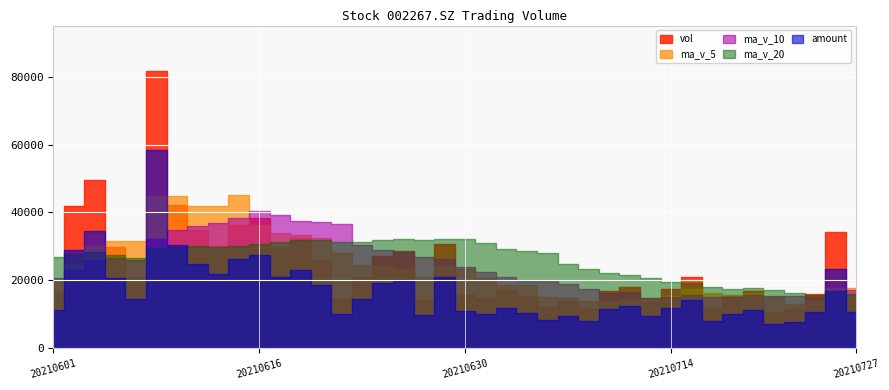

Reading left to right, extract all data points from this chart.

vol: 20210601=16411.0	20210602=41788.4	20210603=49640.1	20210604=29776.9	20210607=20764.9	20210608=81623.8	20210609=42282.5	20210610=34922.6	20210611=30159.8	20210615=36288.0	20210616=38433.5	20210617=29523.6	20210618=32383.8	20210621=26086.8	20210622=14476.0	20210623=20631.0	20210624=27322.2	20210625=28663.0	20210628=14236.1	20210629=30824.0	20210630=15862.3	20210701=14705.2	20210702=17165.0	20210705=15354.4	20210706=12288.4	20210707=14084.0	20210708=11553.0	20210709=16814.8	20210712=18038.0	20210713=13773.6	20210714=17345.9	20210715=21047.1	20210716=11742.1	20210719=15344.1	20210720=16803.5	20210721=10658.8	20210722=11535.0	20210723=15961.0	20210726=34380.0	20210727=15879.0
amount: 20210601=11222.7	20210602=28997.3	20210603=34682.0	20210604=20734.8	20210607=14501.6	20210608=58257.3	20210609=30426.6	20210610=24959.2	20210611=21793.7	20210615=26240.2	20210616=27514.3	20210617=20991.9	20210618=23198.5	20210621=18641.2	20210622=10272.4	20210623=14572.8	20210624=19307.3	20210625=19987.2	20210628=9867.8	20210629=21044.6	20210630=10877.0	20210701=10077.7	20210702=11783.1	20210705=10514.2	20210706=8438.7	20210707=9681.6	20210708=7941.3	20210709=11493.6	20210712=12455.4	20210713=9552.4	20210714=12020.1	20210715=14288.7	20210716=7957.8	20210719=10281.0	20210720=11259.8	20210721=7201.0	20210722=7798.2	20210723=10719.7	20210726=23393.1	20210727=10829.6
ma_v_5: 20210601=19912.1	20210602=24776.6	20210603=30280.1	20210604=31705.5	20210607=31676.3	20210608=44718.8	20210609=44817.6	20210610=41874.1	20210611=41950.7	20210615=45055.3	20210616=36417.3	20210617=33865.5	20210618=33357.7	20210621=32543.1	20210622=28180.7	20210623=24620.2	20210624=24179.9	20210625=23435.8	20210628=21065.7	20210629=24335.2	20210630=23381.5	20210701=20858.1	20210702=18558.5	20210705=18782.2	20210706=15075.1	20210707=14719.4	20210708=14089.0	20210709=14018.9	20210712=14555.6	20210713=14852.7	20210714=15505.1	20210715=17403.9	20210716=16389.3	20210719=15850.6	20210720=16456.5	20210721=15119.1	20210722=13216.7	20210723=14060.5	20210726=17867.7	20210727=17682.8
ma_v_10: 20210601=20848.5	20210602=23052.8	20210603=26061.0	20210604=26503.4	20210607=26023.1	20210608=32315.5	20210609=34797.1	20210610=36077.1	20210611=36828.1	20210615=38365.8	20210616=40568.1	20210617=39341.6	20210618=37615.9	20210621=37246.9	20210622=36618.0	20210623=30518.8	20210624=29022.7	20210625=28396.8	20210628=26804.4	20210629=26258.0	20210630=24000.9	20210701=22519.0	20210702=20997.2	20210705=19923.9	20210706=19705.2	20210707=19050.5	20210708=17473.5	20210709=16288.7	20210712=16668.9	20210713=14963.9	20210714=15112.2	20210715=15746.4	20210716=15204.1	20210719=15203.1	20210720=15654.6	20210721=15312.1	20210722=15310.3	20210723=15224.9	20210726=16859.1	20210727=17069.7
ma_v_20: 20210601=26984.1	20210602=27821.0	20210603=28237.9	20210604=27388.7	20210607=26755.3	20210608=29501.0	20210609=29771.8	20210610=30042.7	20210611=29777.9	20210615=30040.0	20210616=30708.3	20210617=31197.2	20210618=31838.5	20210621=31875.2	20210622=31320.6	20210623=31417.1	20210624=31909.9	20210625=32236.9	20210628=31816.2	20210629=32311.9	20210630=32284.5	20210701=30930.3	20210702=29306.5	20210705=28585.4	20210706=28161.6	20210707=24784.6	20210708=23248.1	20210709=22342.7	20210712=21736.6	20210713=20610.9	20210714=19556.5	20210715=19132.7	20210716=18100.6	20210719=17563.5	20210720=17679.9	20210721=17181.3	20210722=16391.9	20210723=15756.8	20210726=16764.0	20210727=16016.8